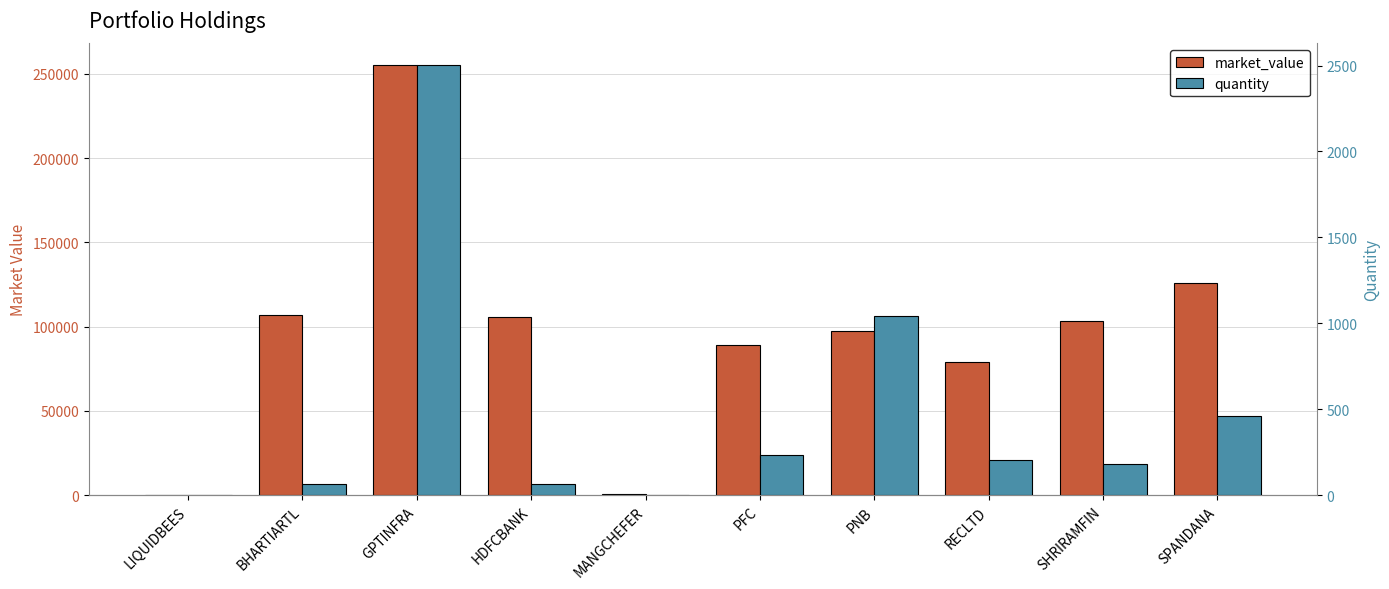

Which series has the largest total across all categories?

market_value